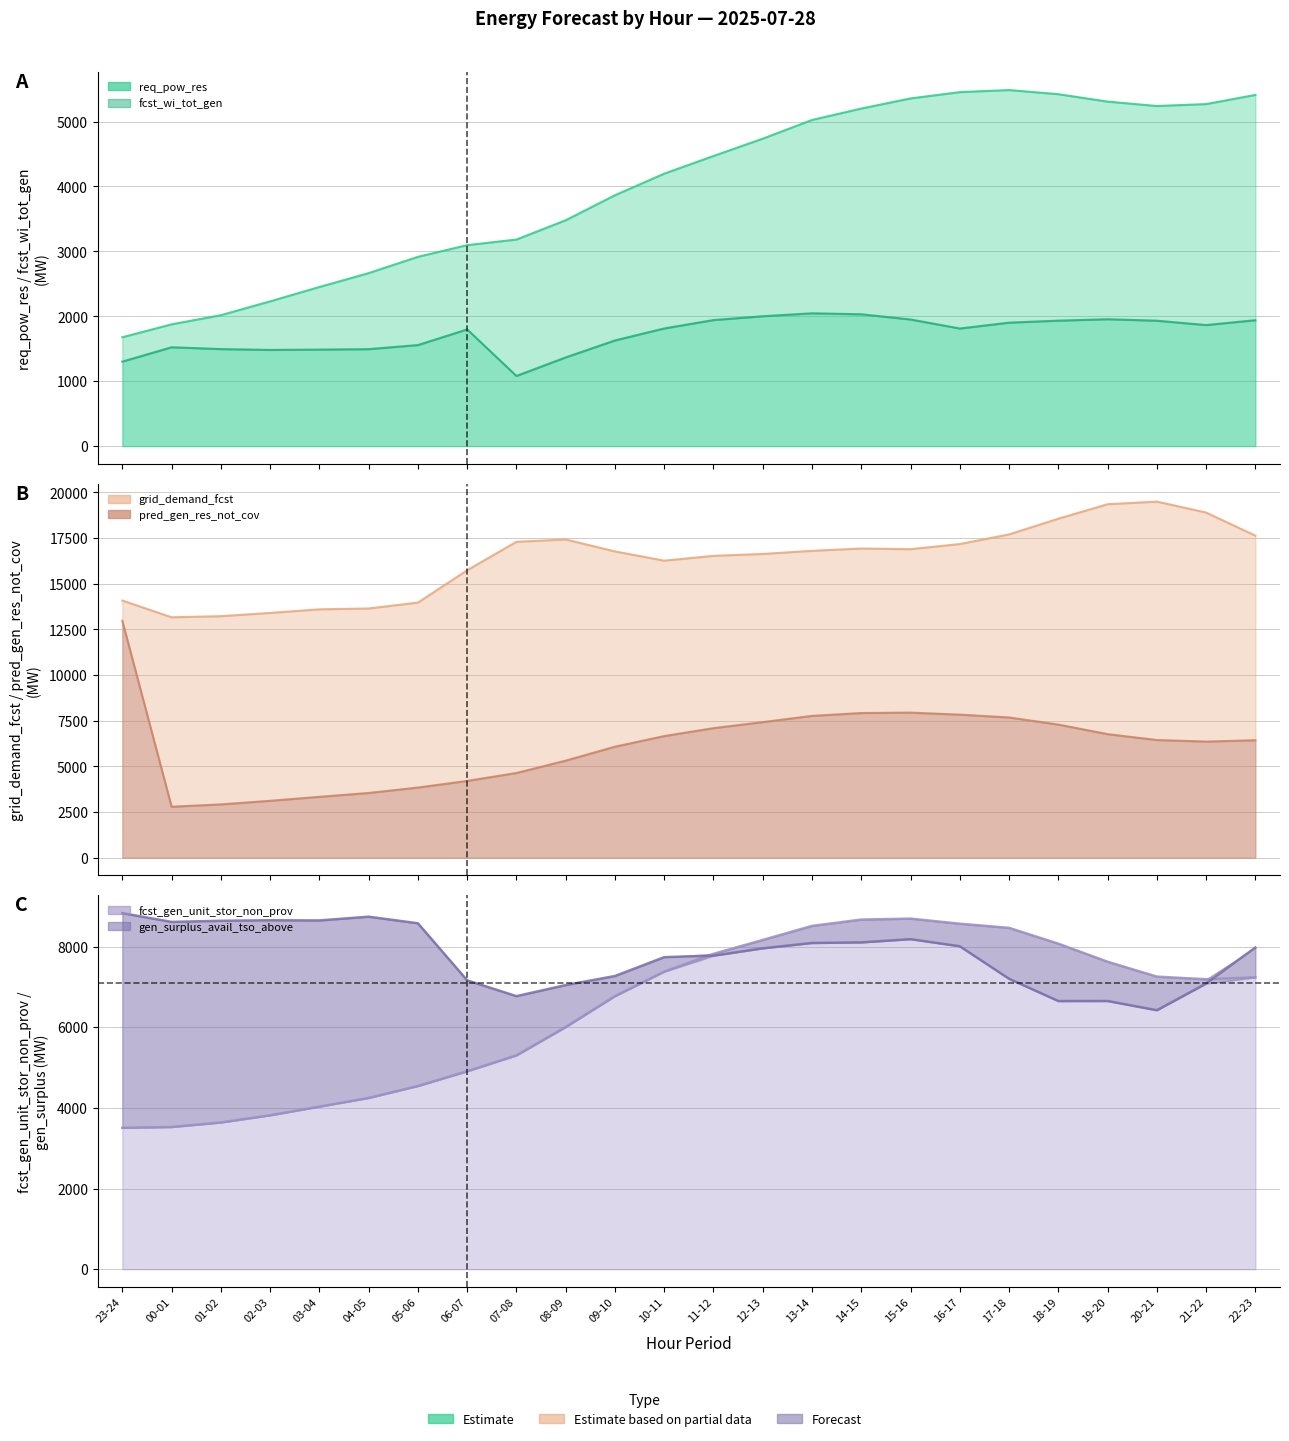

Is the value of grid_demand_fcst at 19-20 greater than the value of fcst_wi_tot_gen at 04-05?

Yes